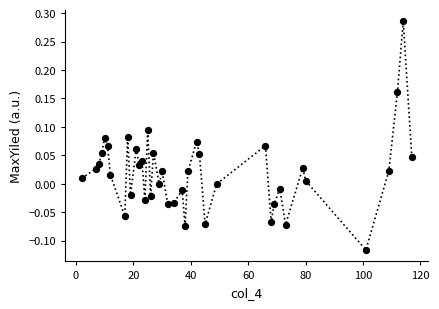

What is the range of Y values (max minus min)?

0.4